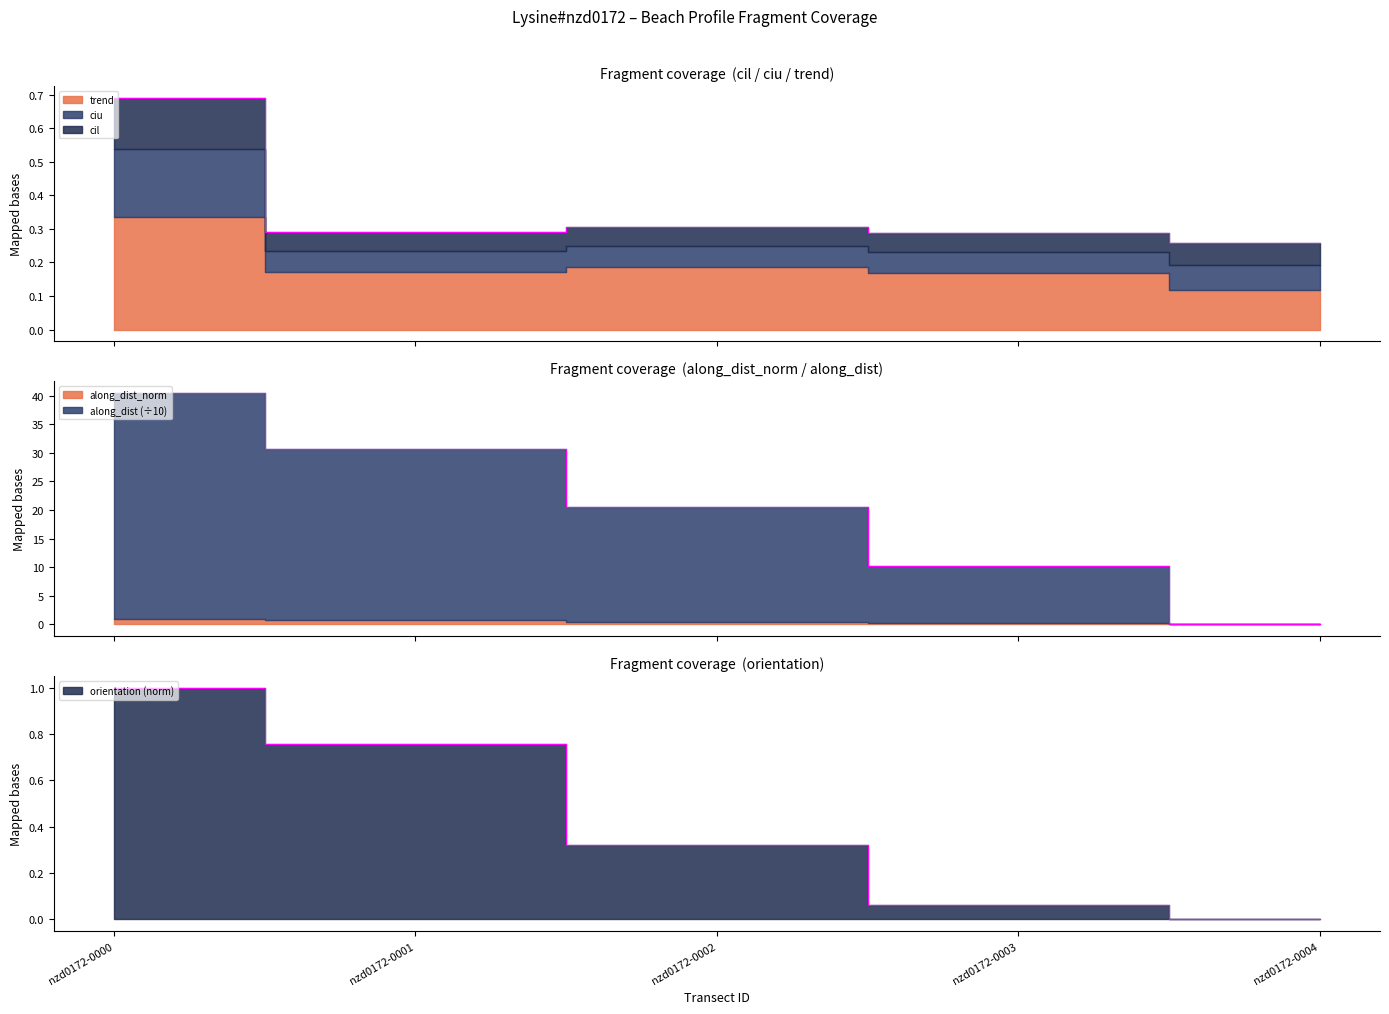

Which category has the highest value in the cil series?

nzd0172-0000